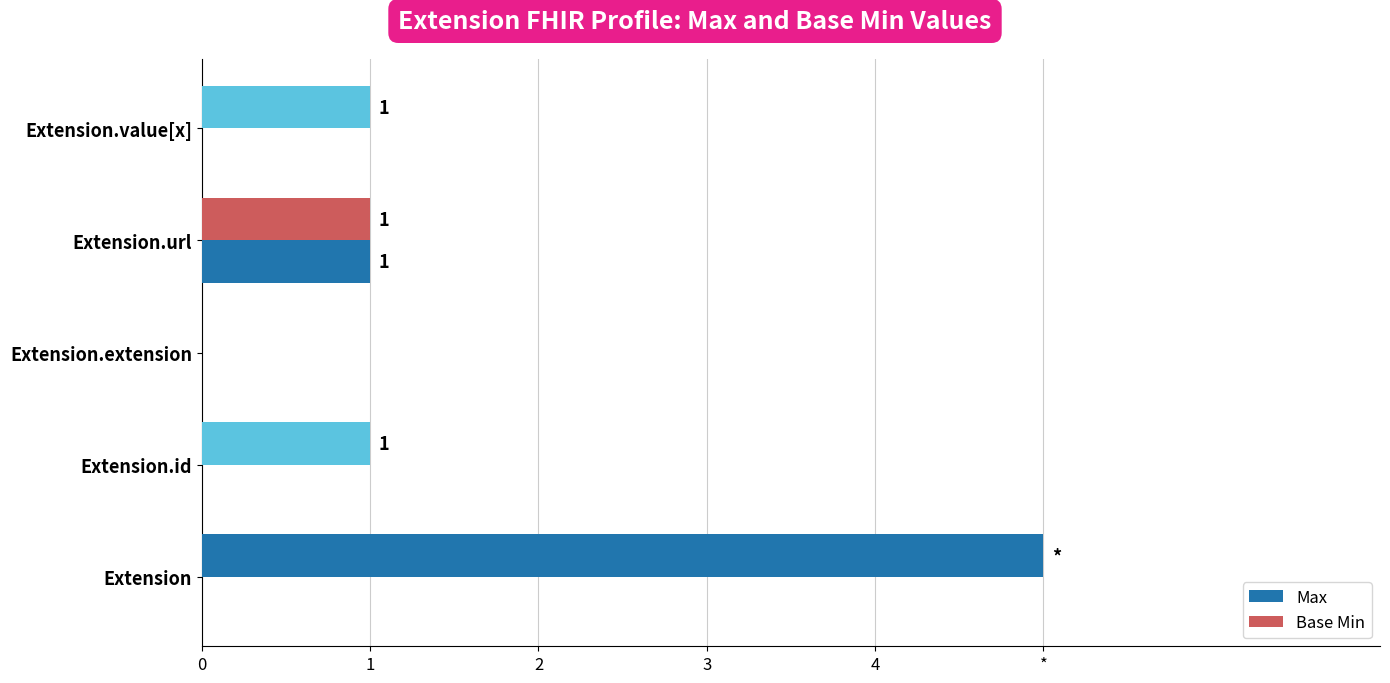

Reading left to right, what are all the values shown in this chart?

Max: 5	1	0	1	1
Base Min: 0	0	0	1	0